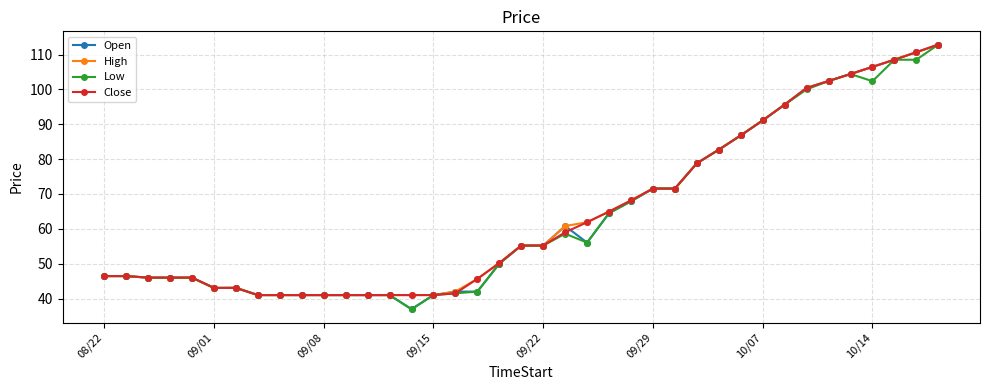

What is the smallest value displayed?

36.9